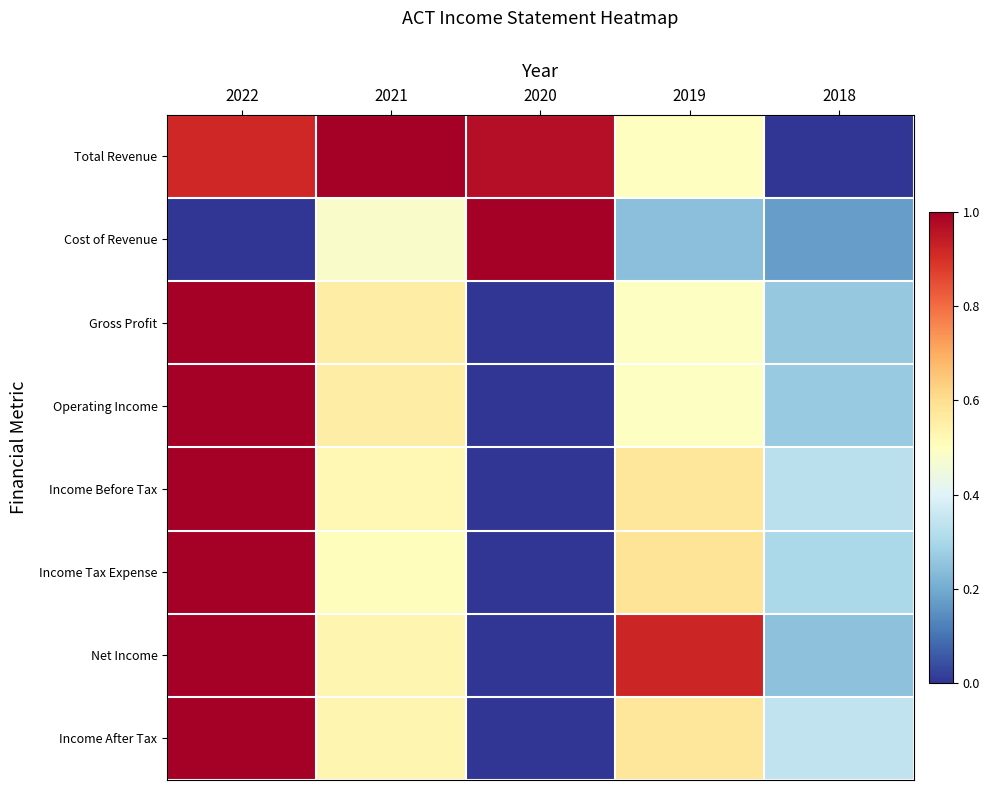

What is the spread (max minus min) of values at 2018?

0.3